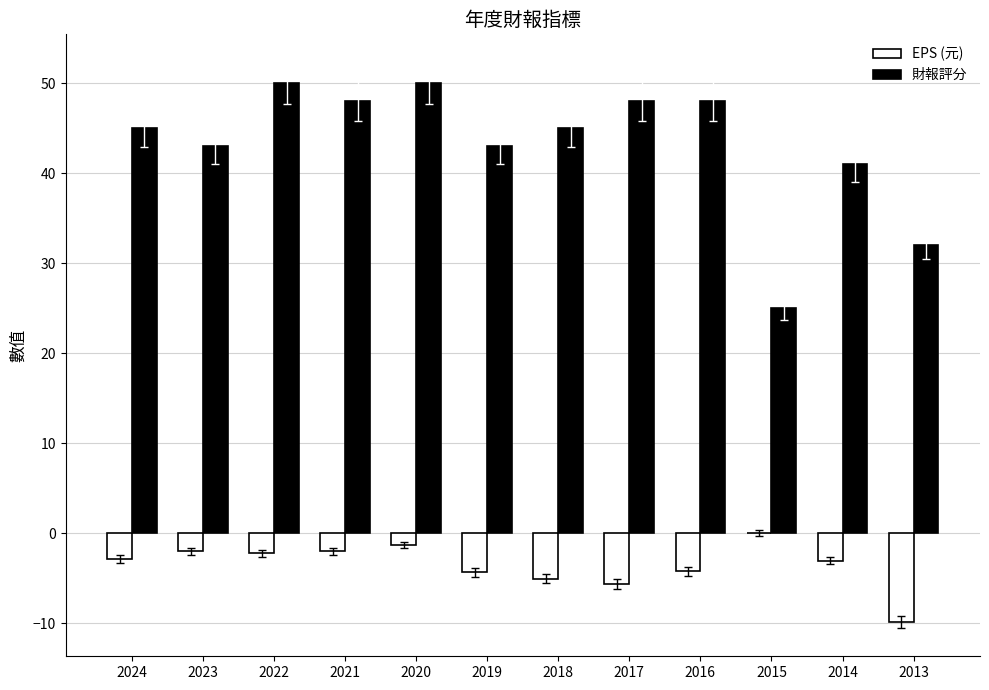

What is the average value of the EPS (元) series?

-3.6